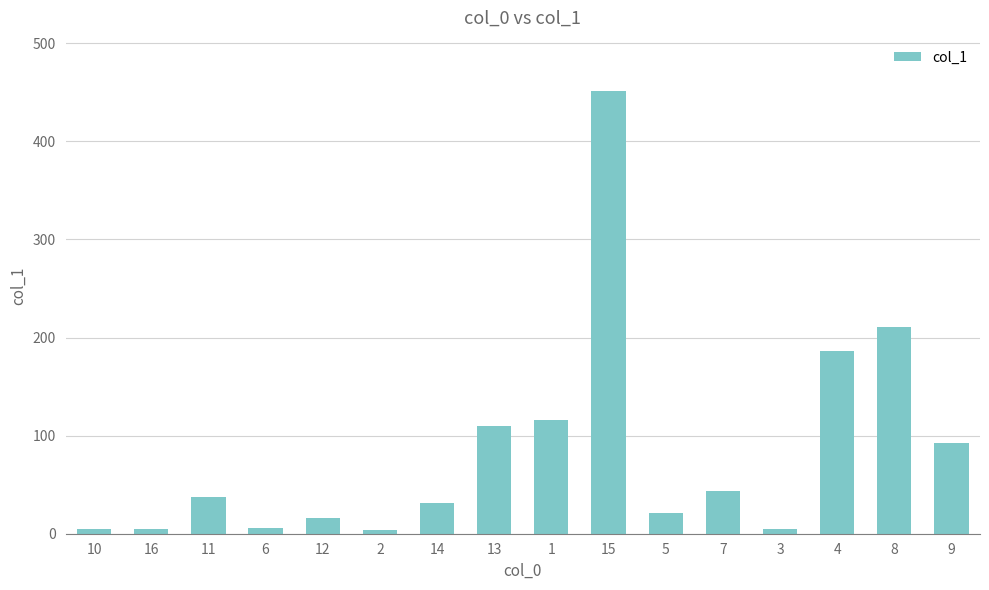

The value at 13 is 58.2. True or false?

False